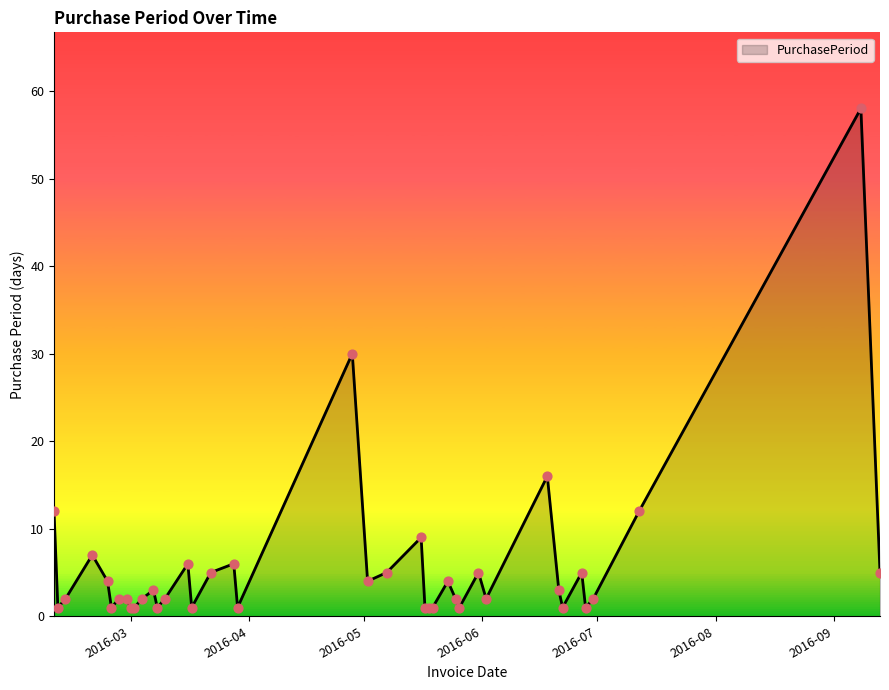

What is the difference between the maximum and minimum values?

57